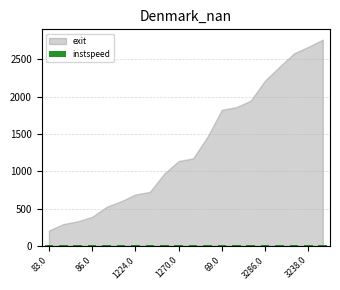

What is the maximum value shown in the chart?

14.8